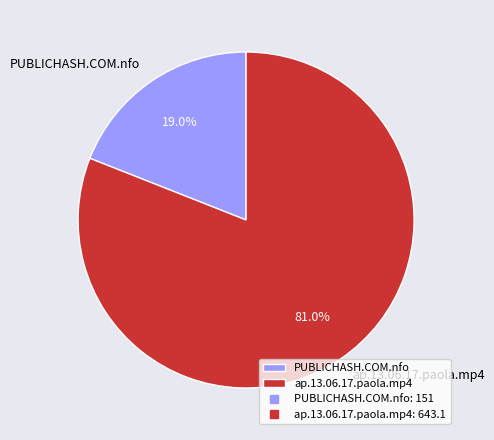

What percentage is NOT represented by PUBLICHASH.COM.nfo?

81.0%